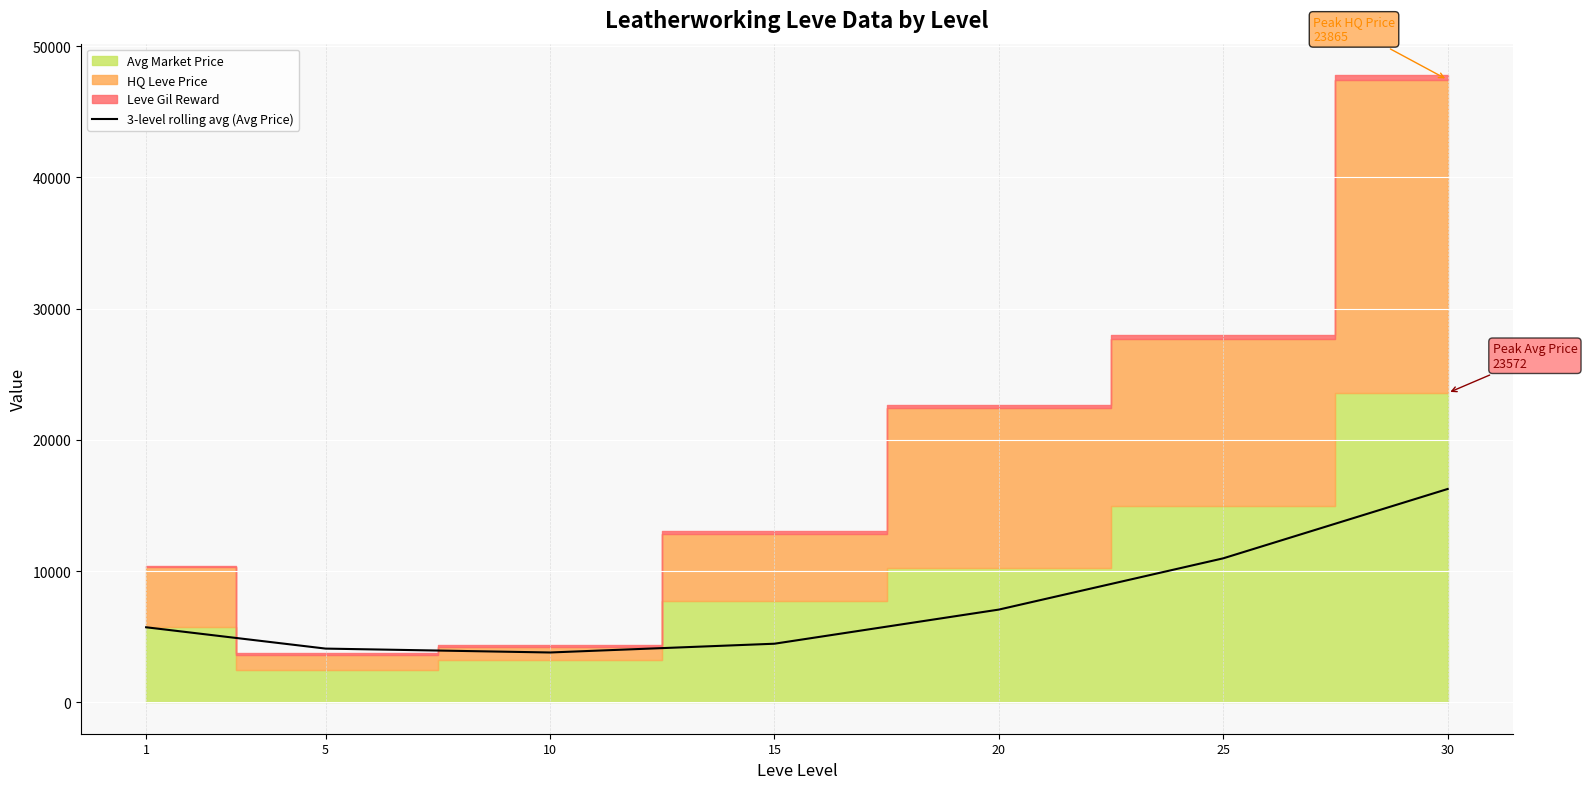

The value at 20 is 10426.4. True or false?

False